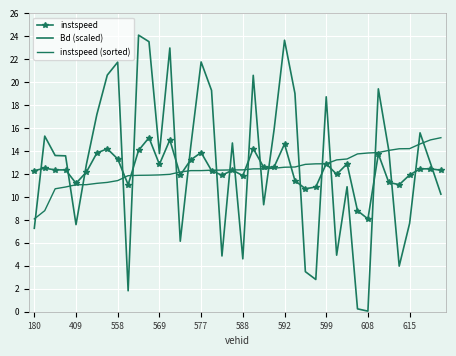

How many data points in instspeed (sorted) are less than 12?

14